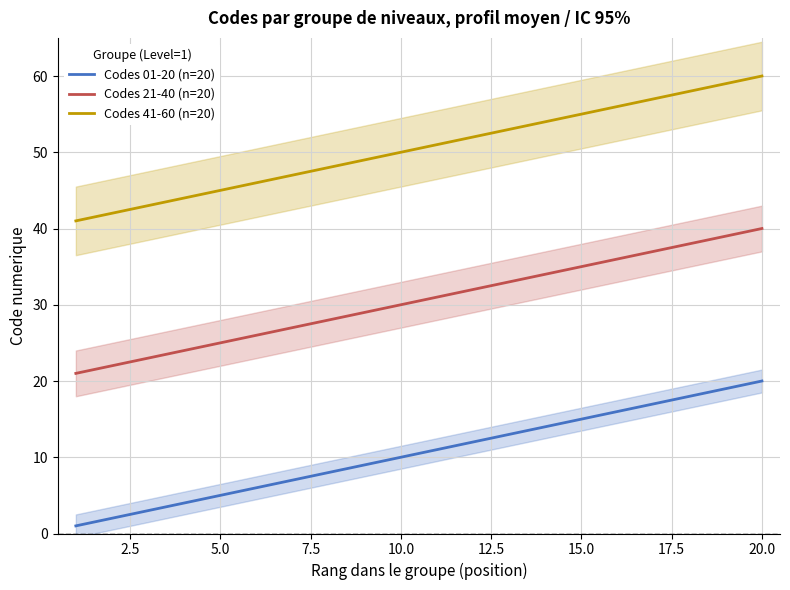

What is the sum of the Codes 41-60 (n=20) values at 15.0 and 5.0?

100